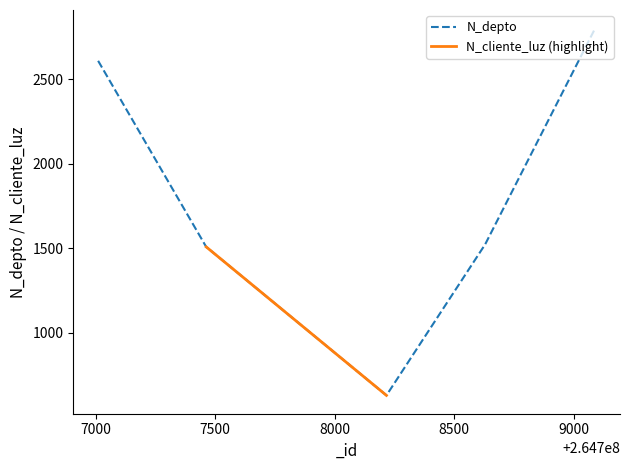

How many interior local valleys (lower than both neighbors) does the data have?

1